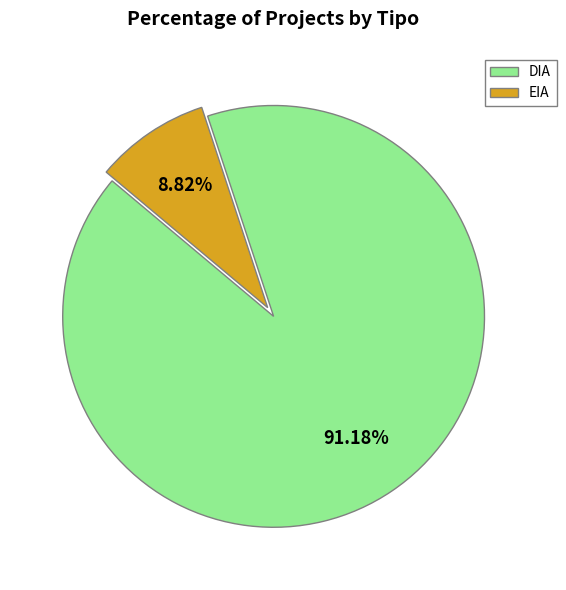

Do EIA and DIA together represent more than half of the pie?

Yes